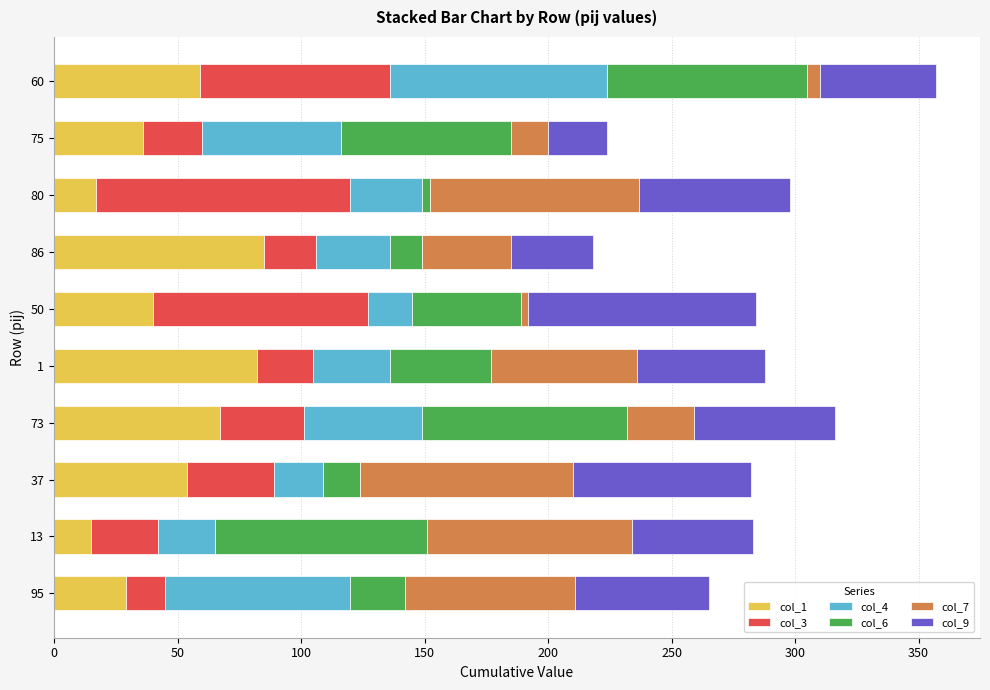

The value of col_1 at 73 is 67. True or false?

True